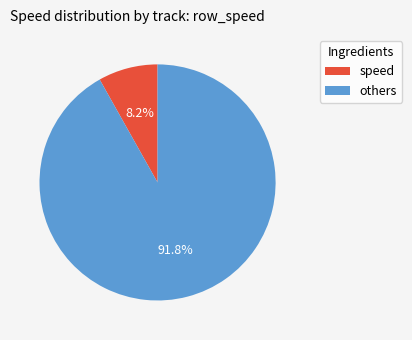

Which category has the biggest portion of the pie?

others